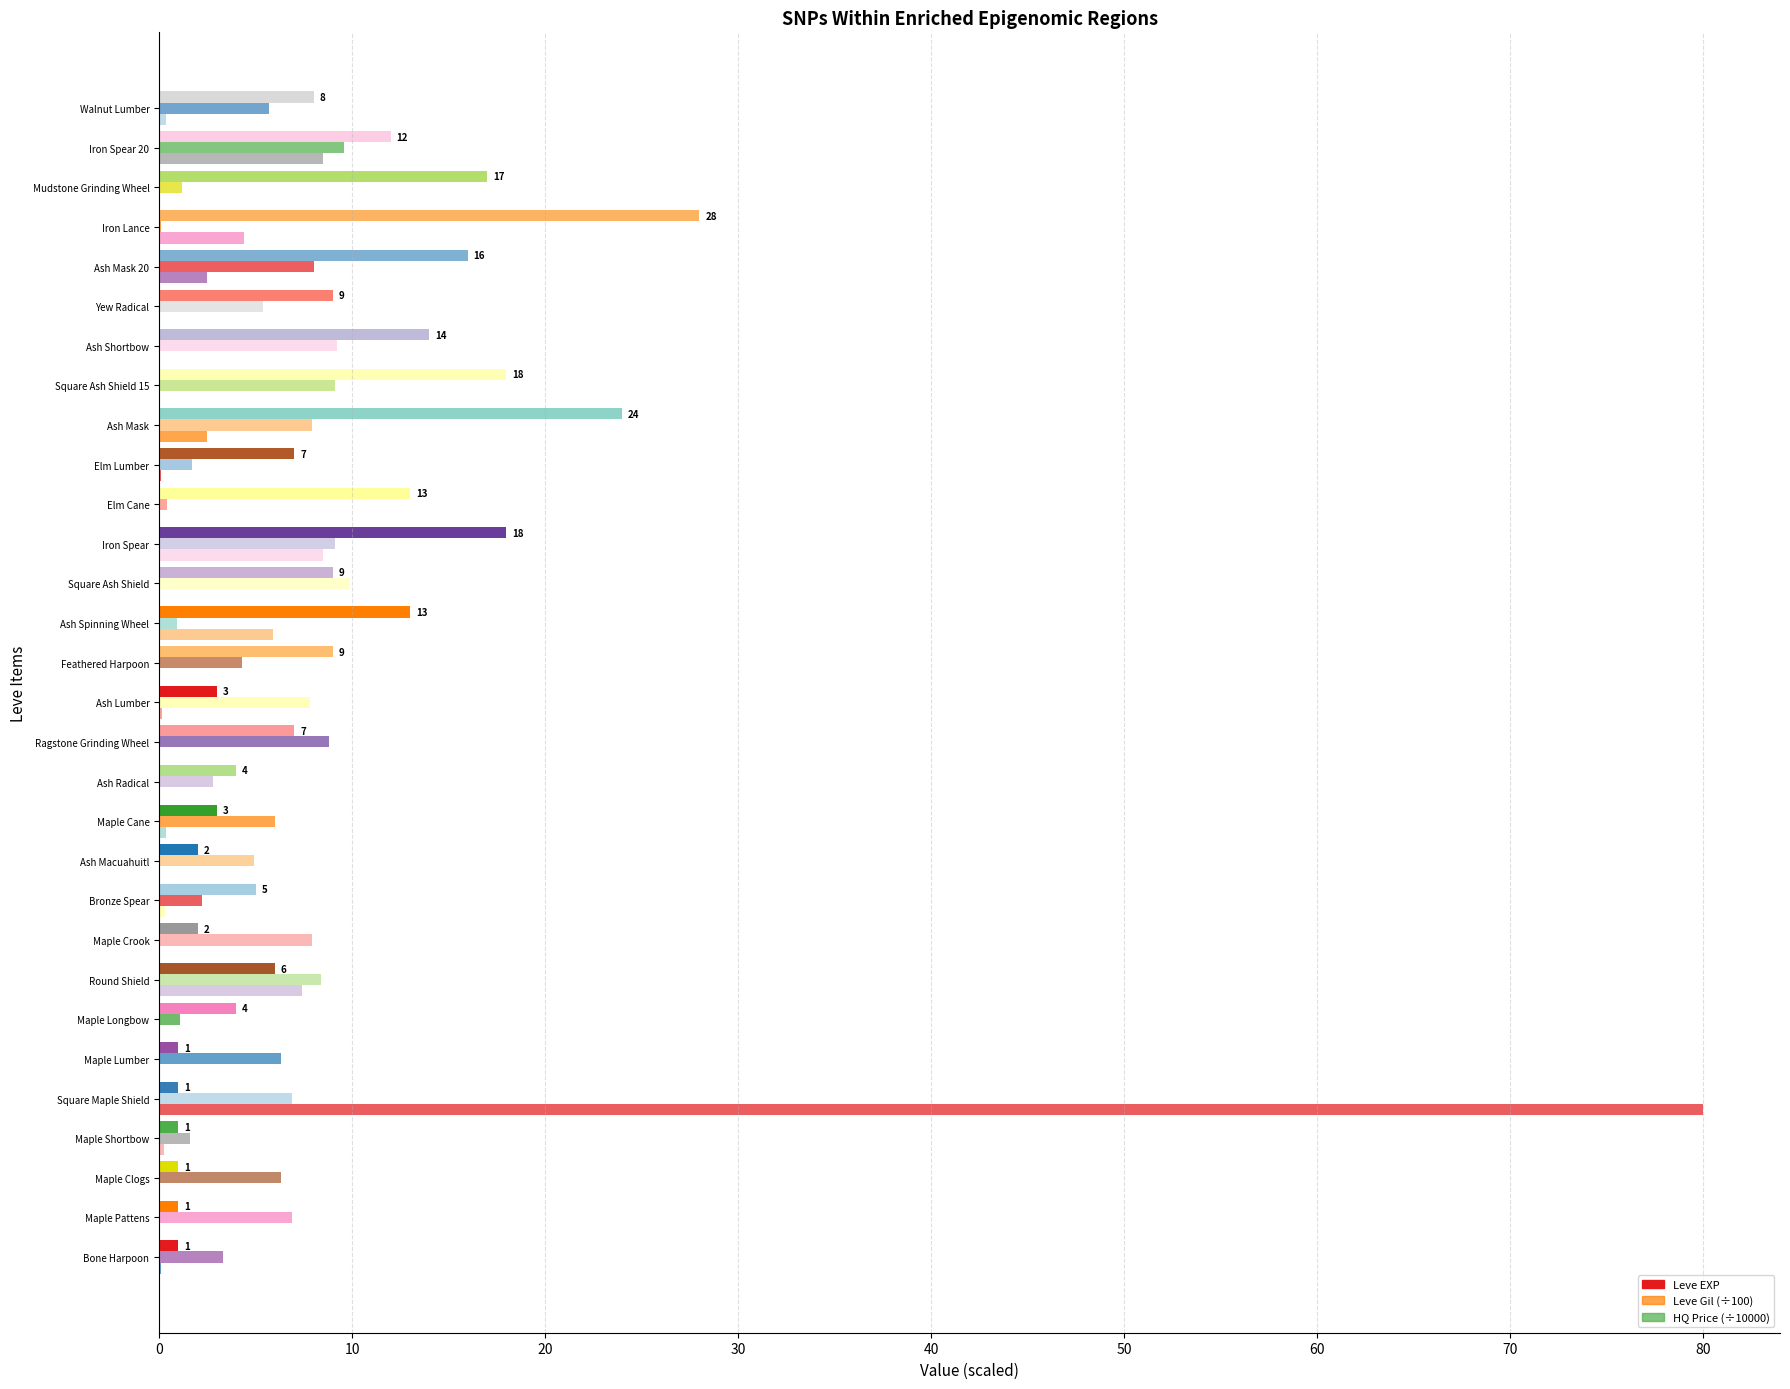

Count the number of categories in the chart.

30